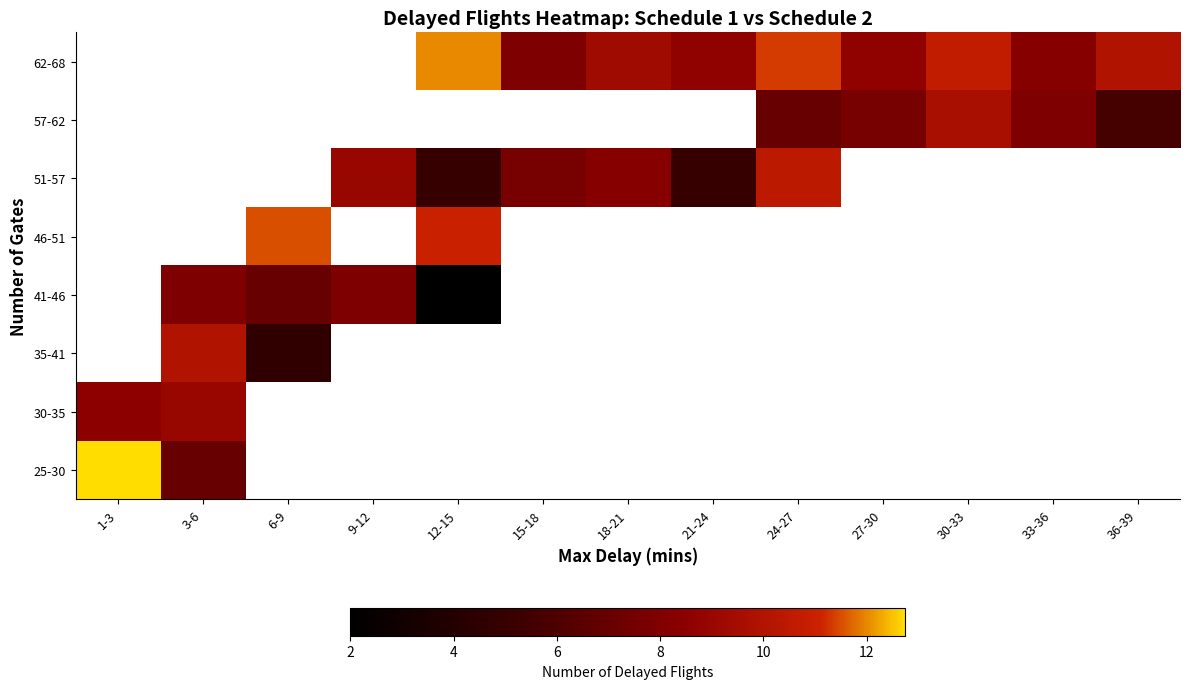

List the series in order of their overall mean, lowest first.

25-30, 30-35, 35-41, 41-46, 46-51, 51-57, 57-62, 62-68